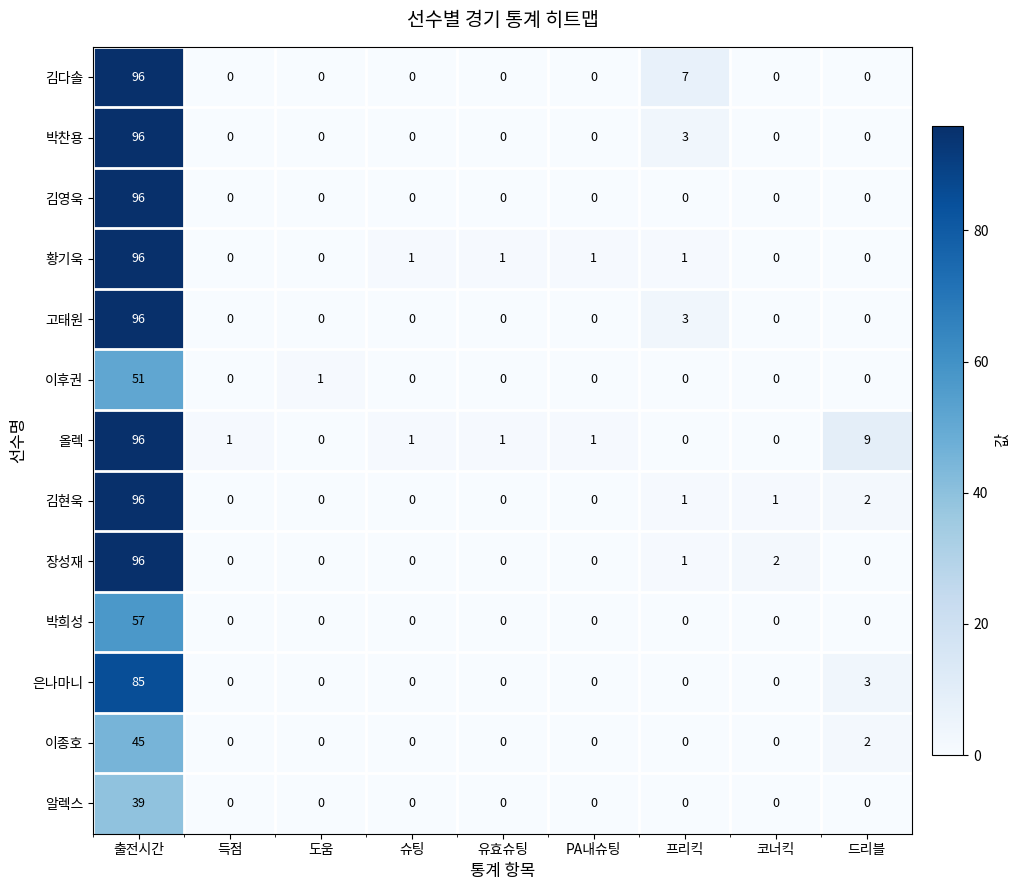

Between 프리킥 and 코너킥, which series saw the biggest shift?

김다솔